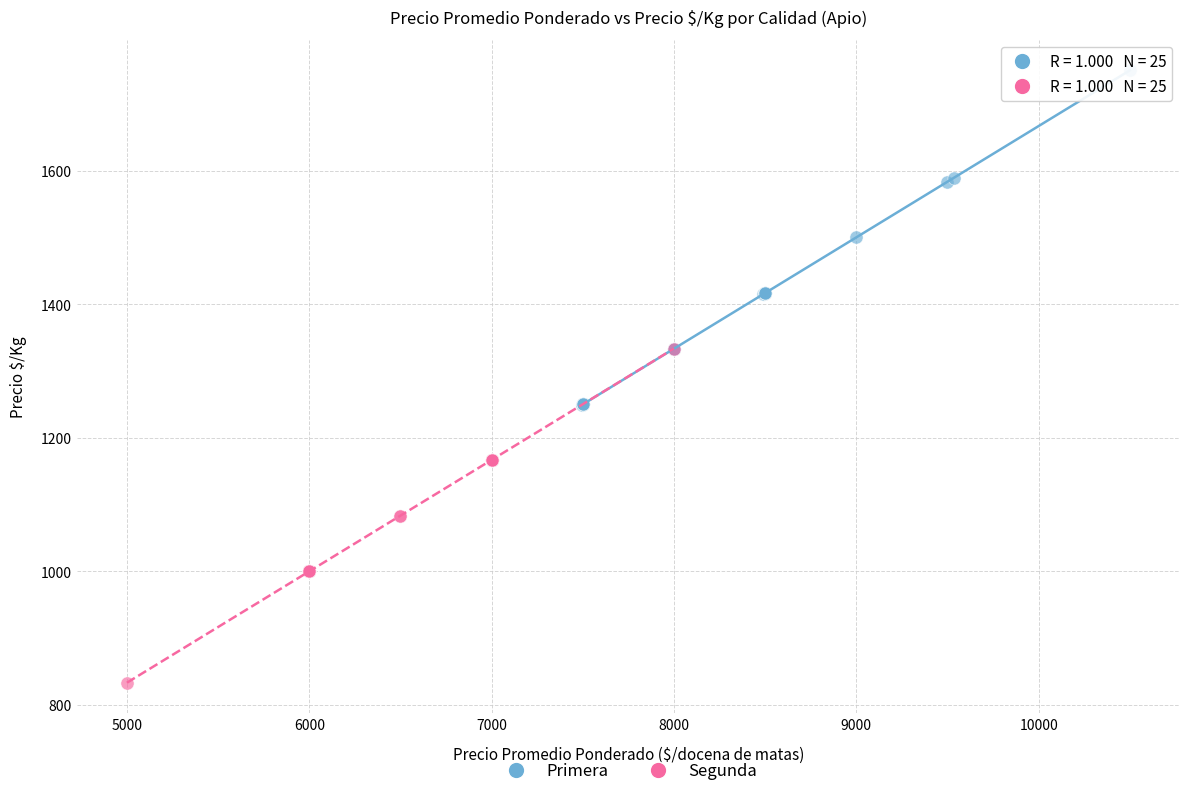

Which series reaches the maximum Y coordinate?

Primera